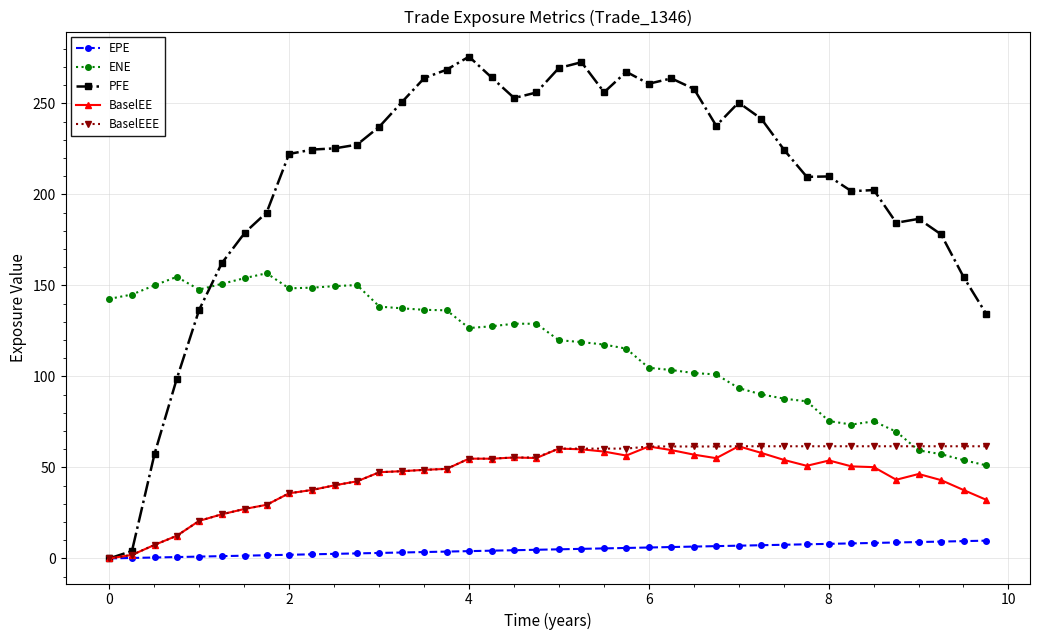

True or false: ENE and BaselEE cross at least once.

False